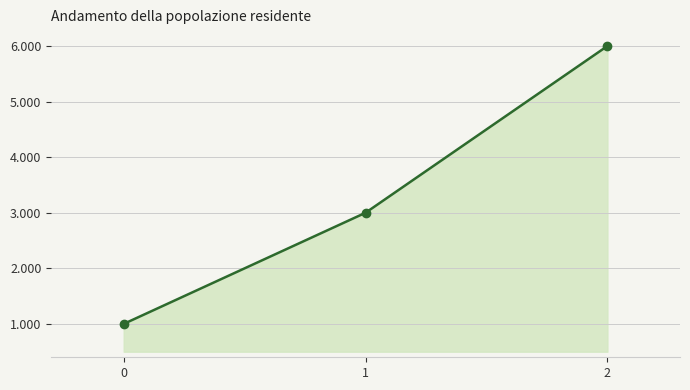

At which label does the data first exceed 3000?

2